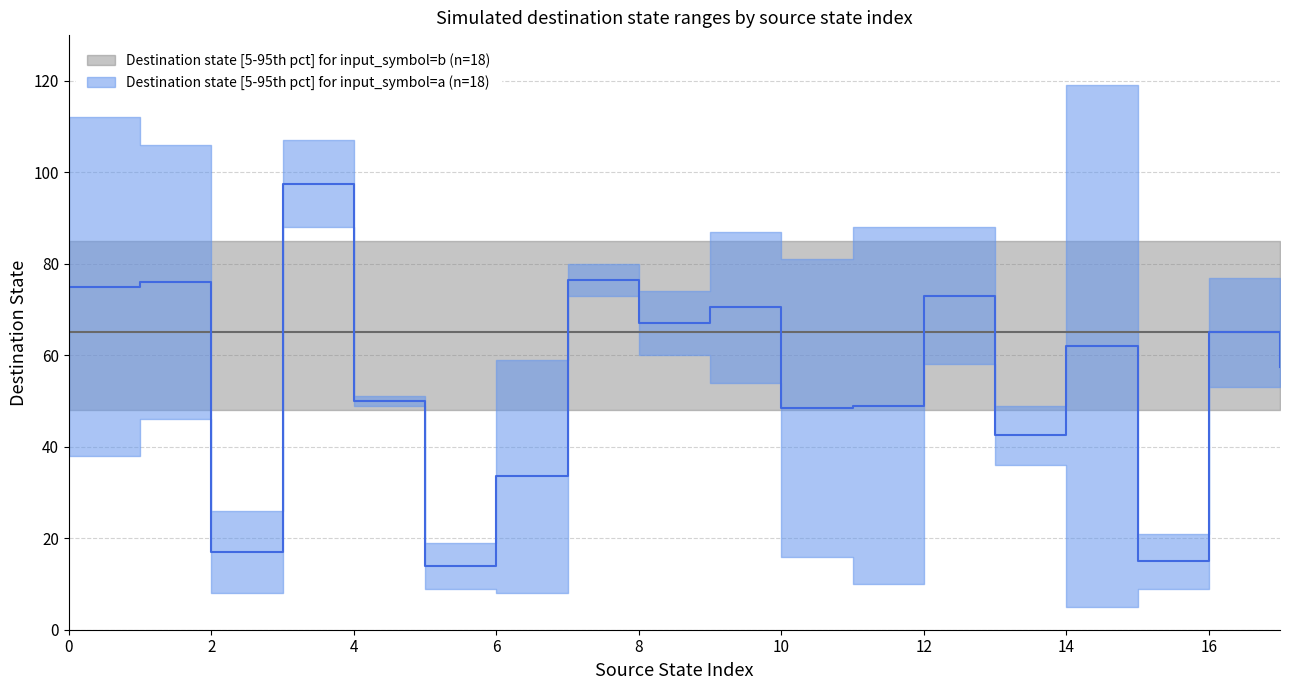

Does the chart have visible grid lines?

Yes